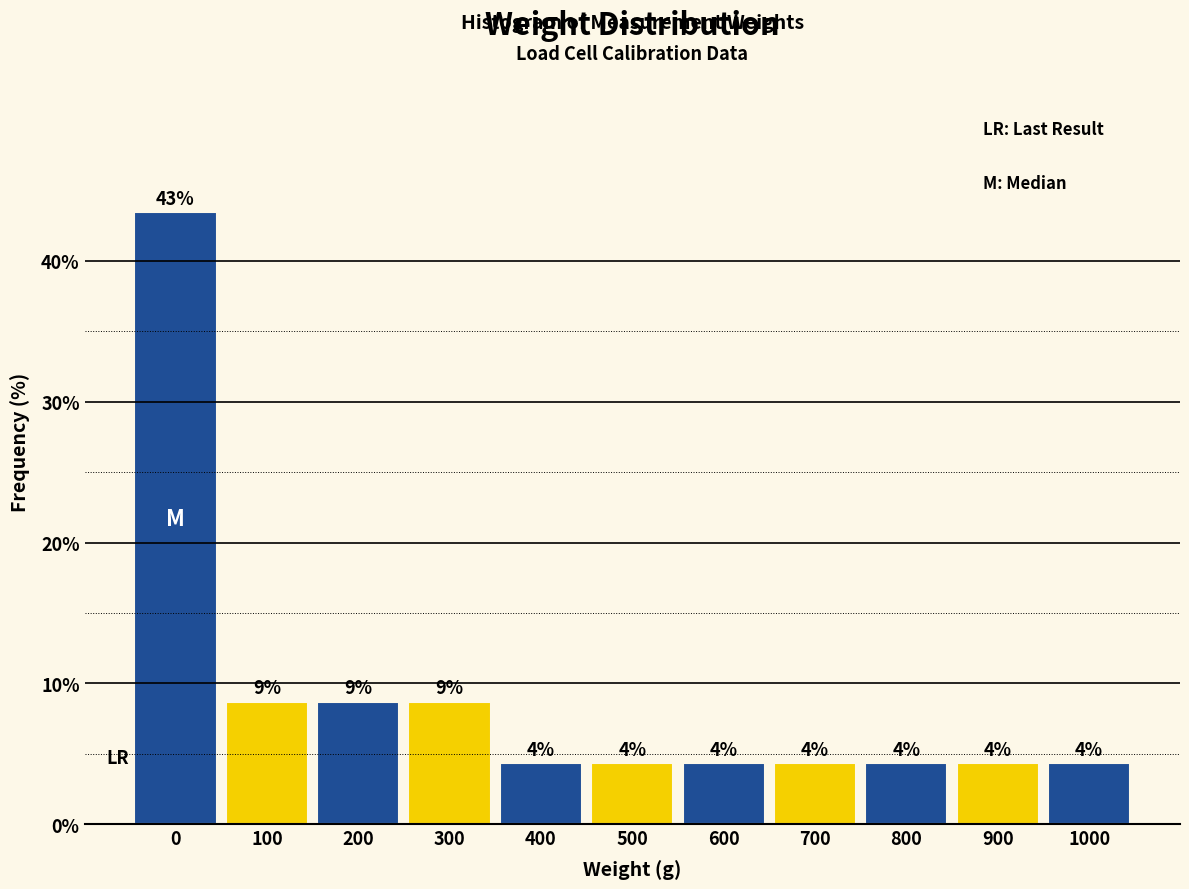

Does the chart contain any negative values?

No